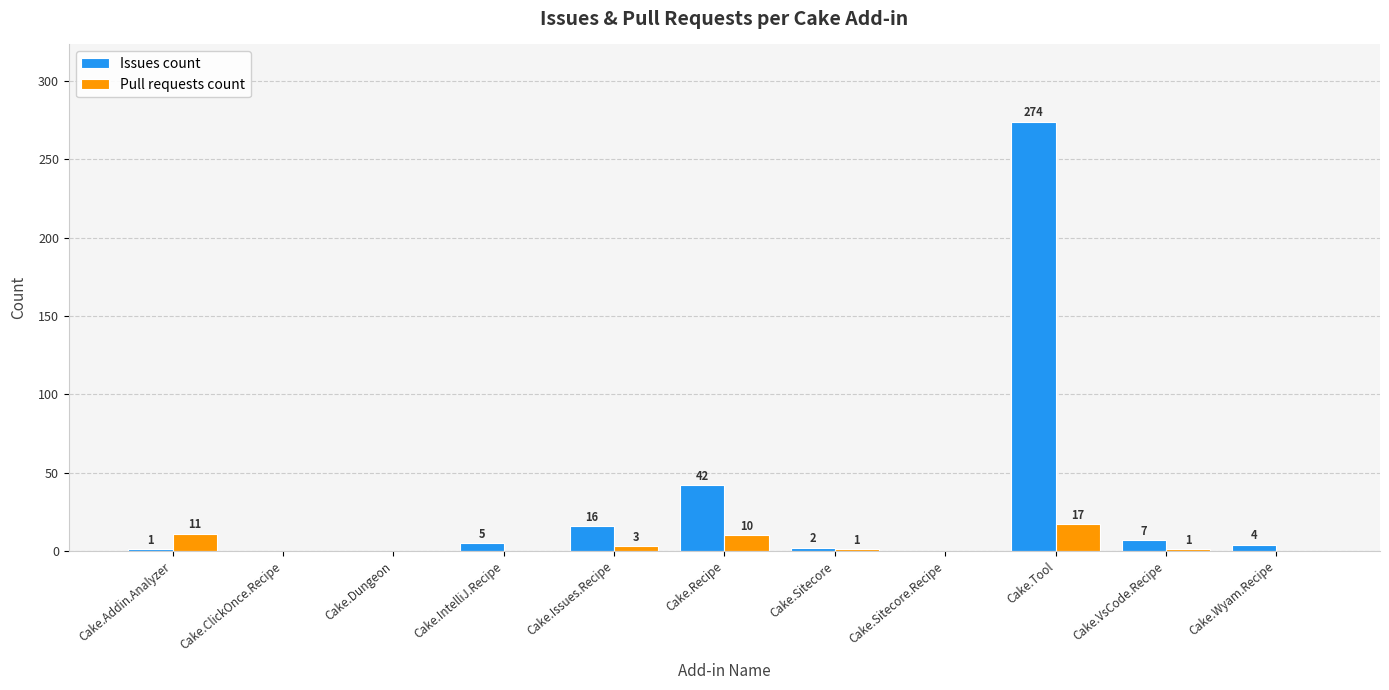

Which series has the largest range (max minus min)?

Issues count